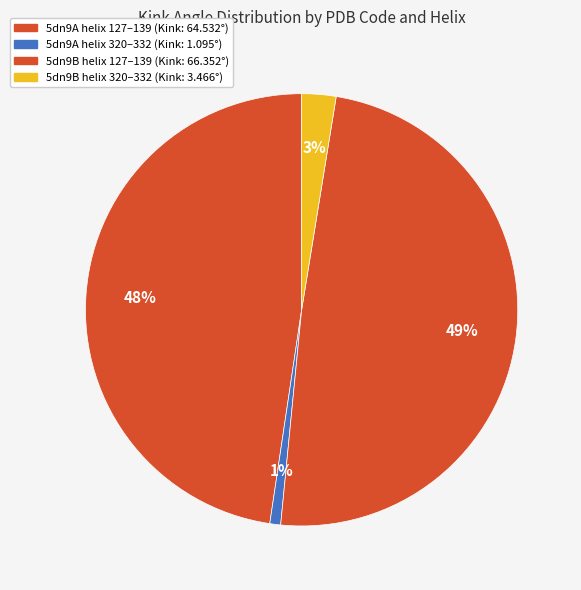

Count the number of slices in the pie.

4